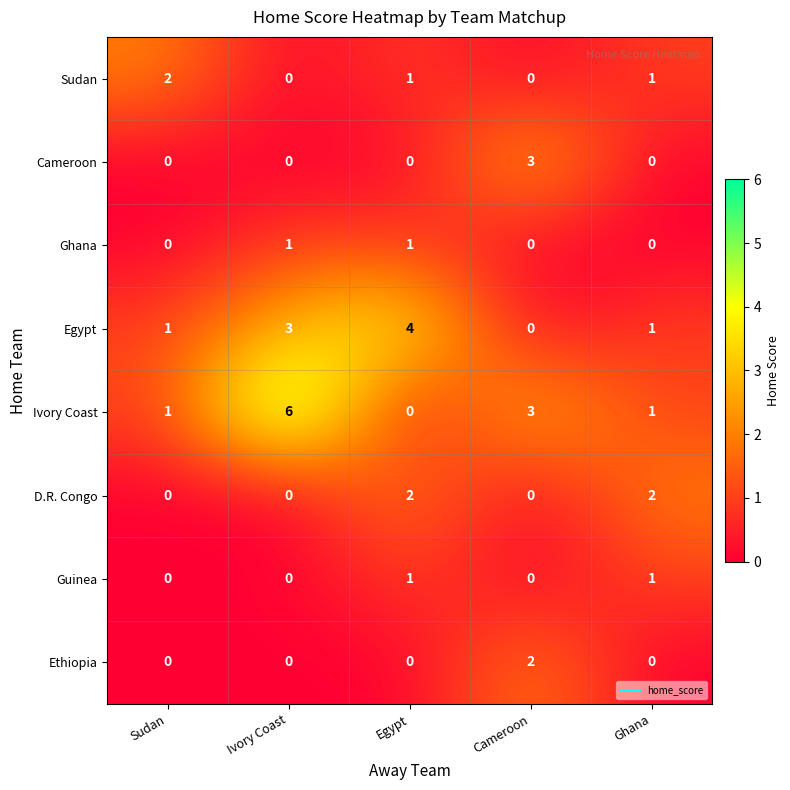

Count the number of data series in this chart.

8